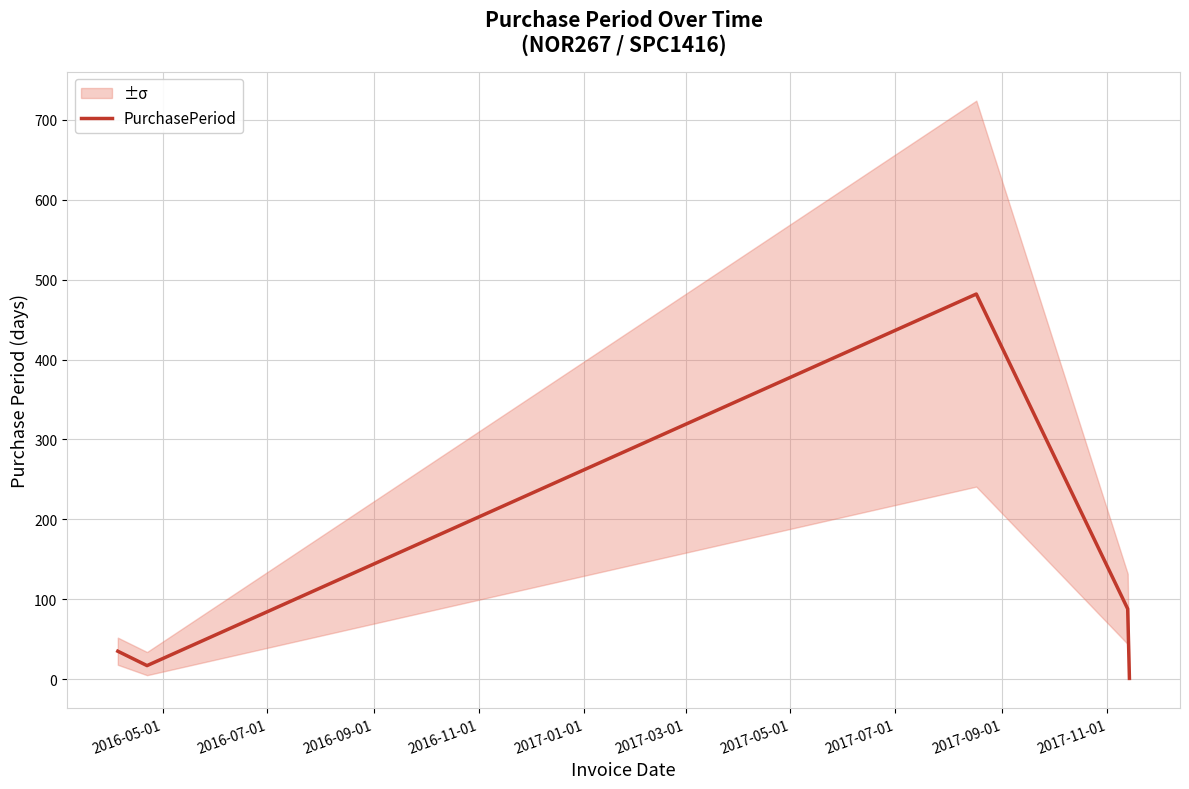

Is this an area chart (filled region under the line)?

No